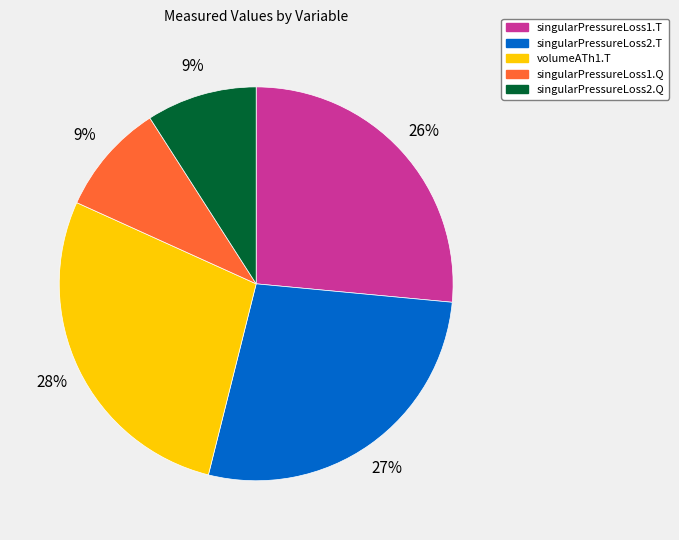

To the nearest percent, what percentage of the pie is volumeATh1.T?

28%